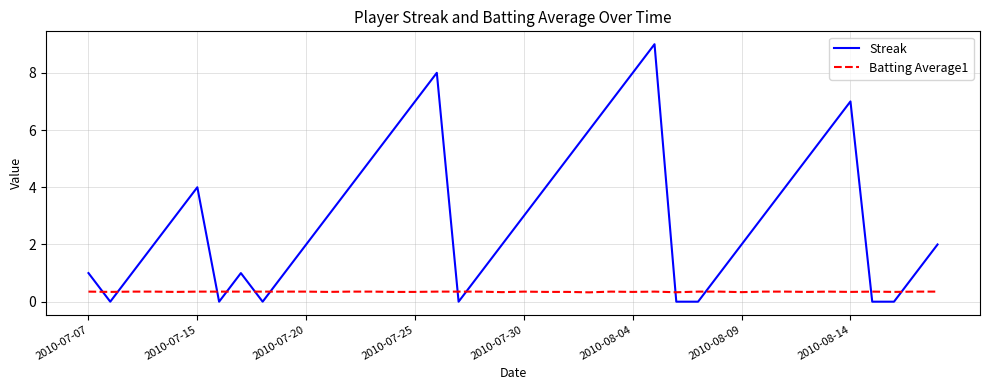

Which series has the largest total across all categories?

Streak